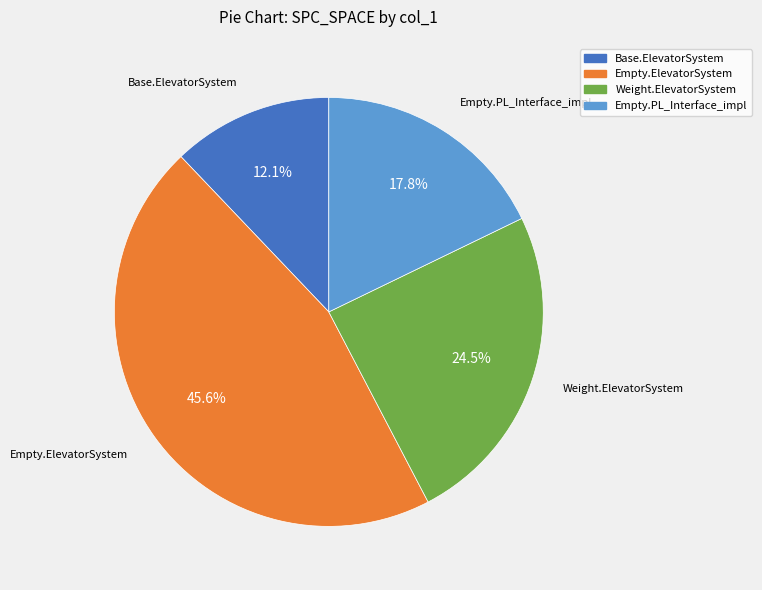

Combined, do Base.ElevatorSystem and Empty.PL_Interface_impl account for over 50%?

No